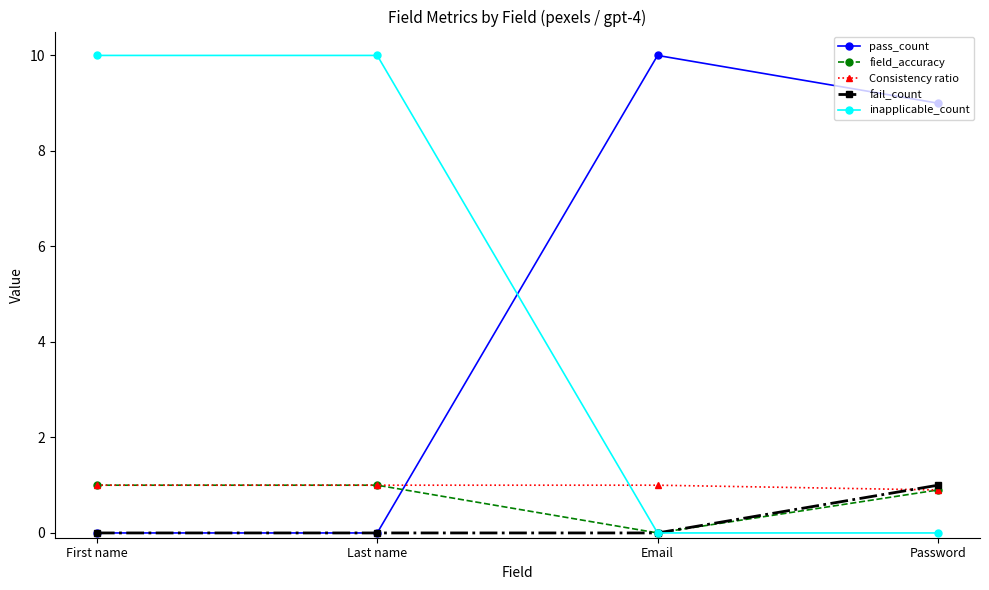

How many data points in pass_count are less than 9?

2